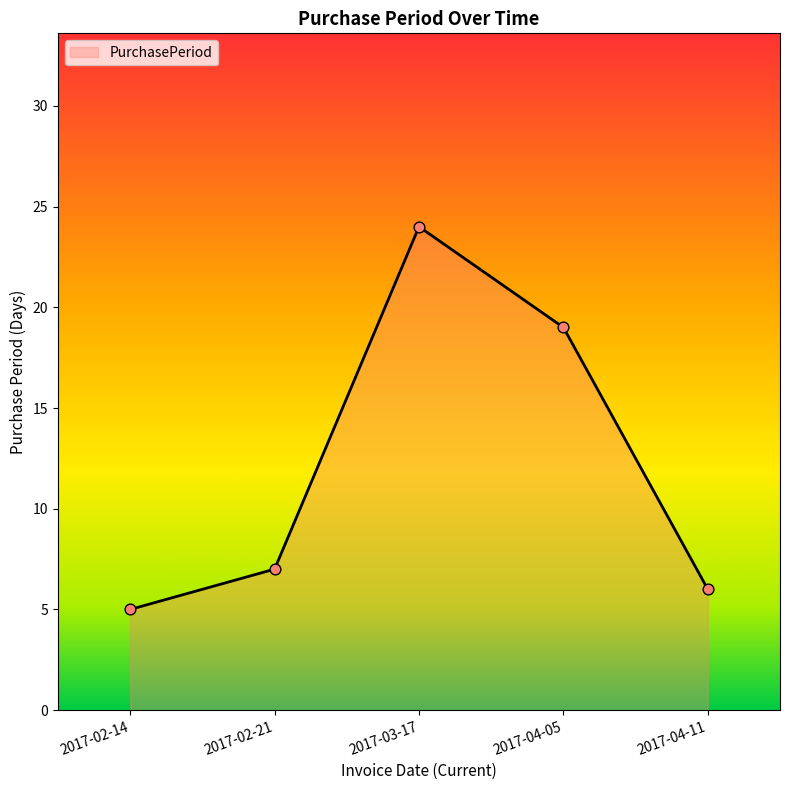

Between 2017-04-11 and 2017-03-17, which is larger?

2017-03-17